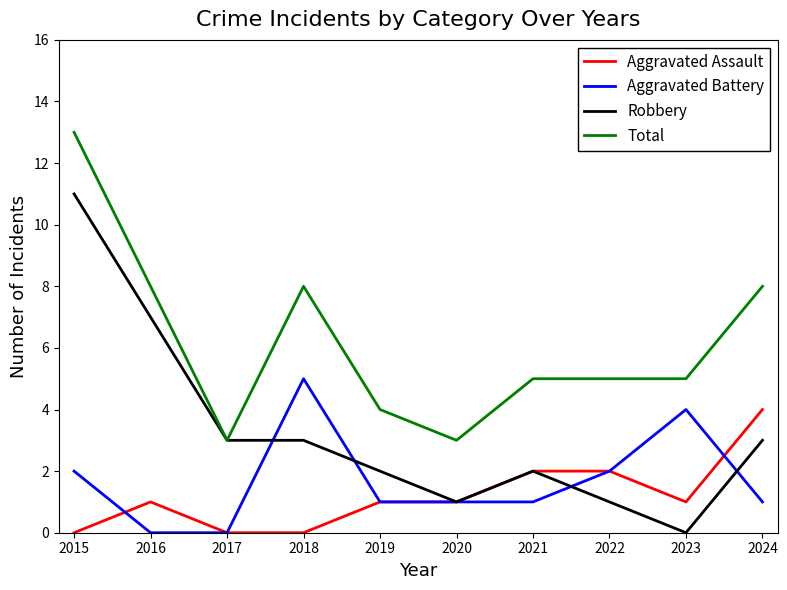

Between 2016 and 2017, which series saw the biggest shift?

Total